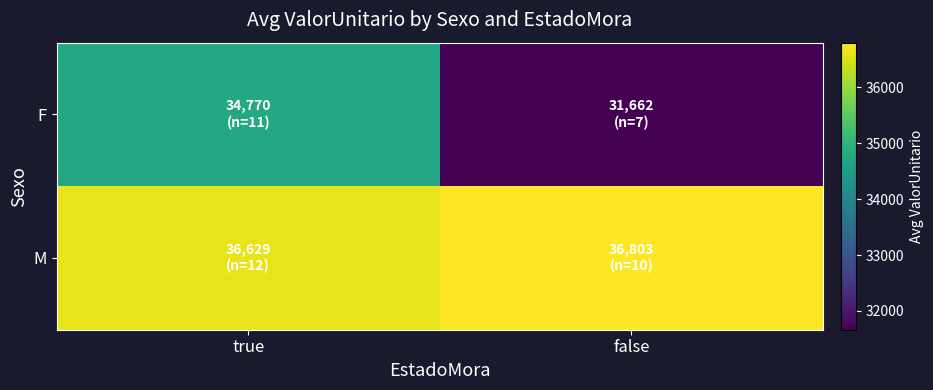

Reading left to right, extract all data points from this chart.

F: true=34770.3	false=31662.0
M: true=36629.4	false=36802.8